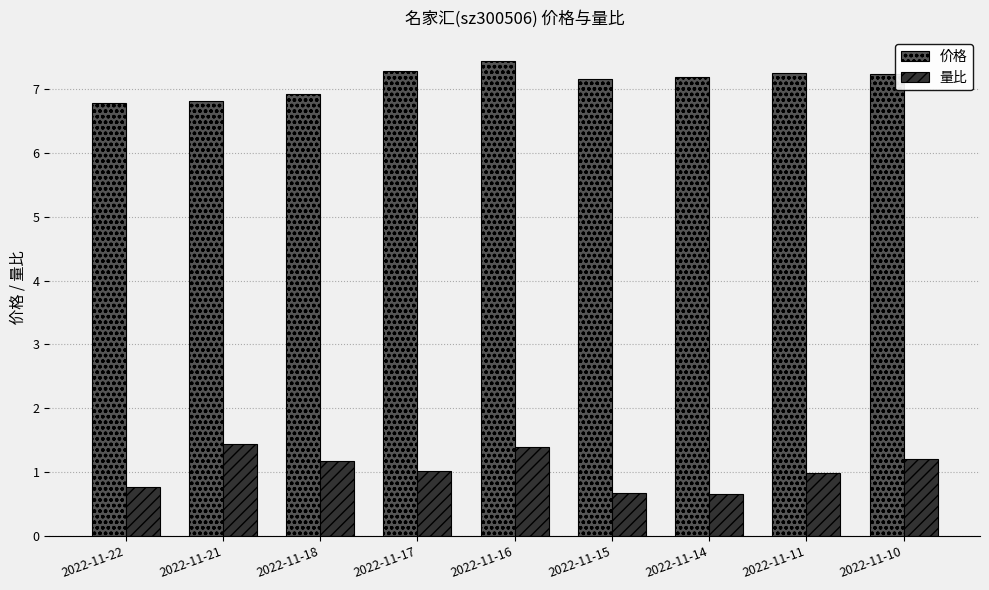

Rank the series at 2022-11-14 from highest to lowest value.

价格, 量比